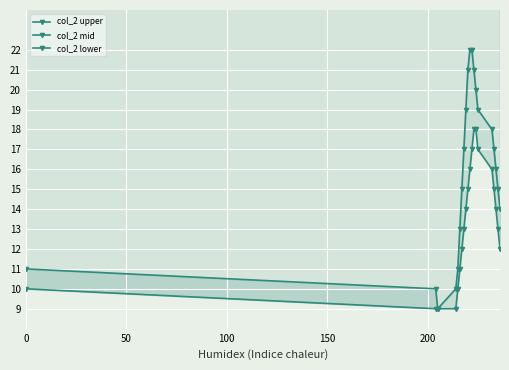

Rank the series by their maximum value, from highest to lowest.

col_2 upper, col_2 mid, col_2 lower